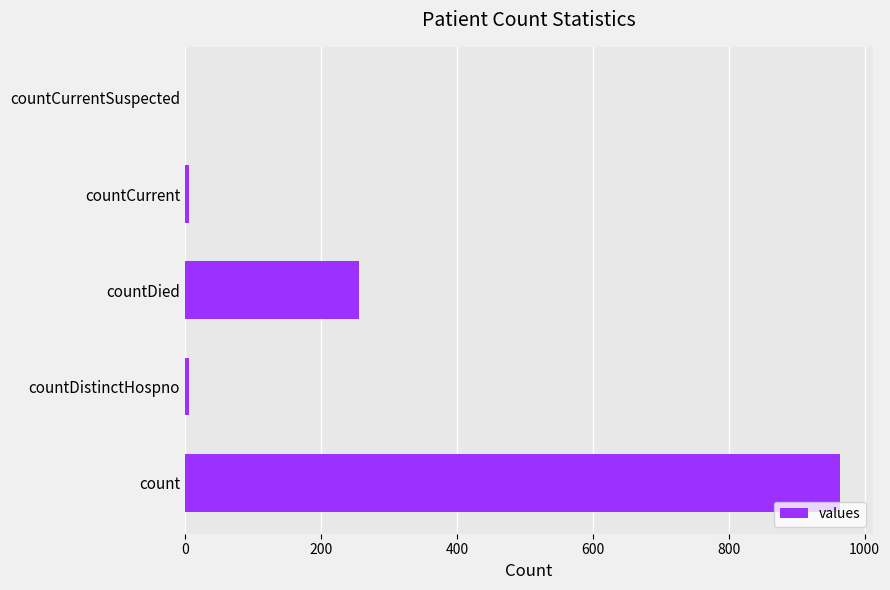

The value at countCurrentSuspected is -507. True or false?

False